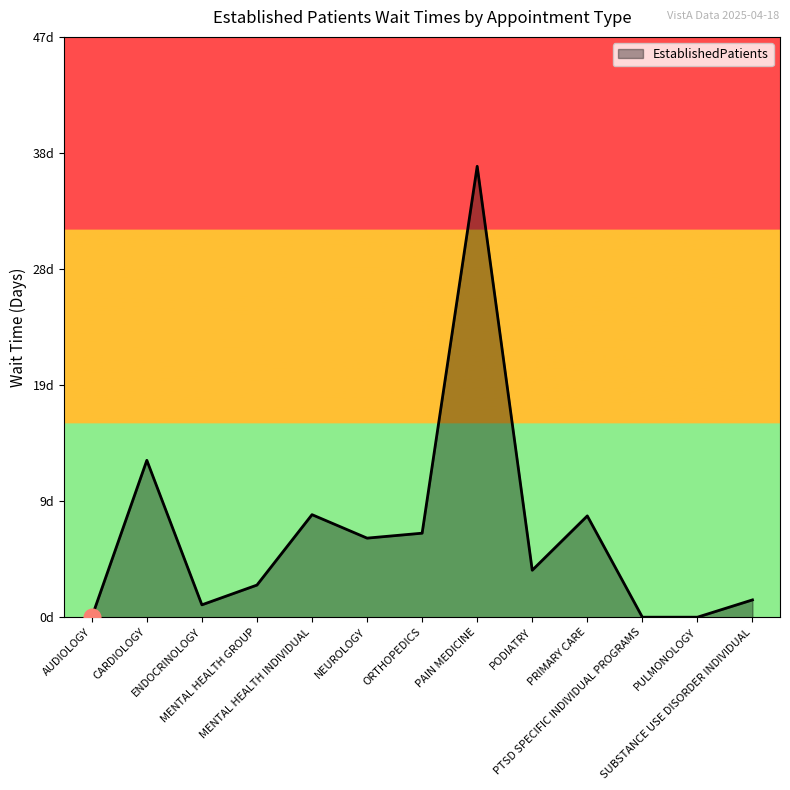

Does the chart display data point markers on the line(s)?

No